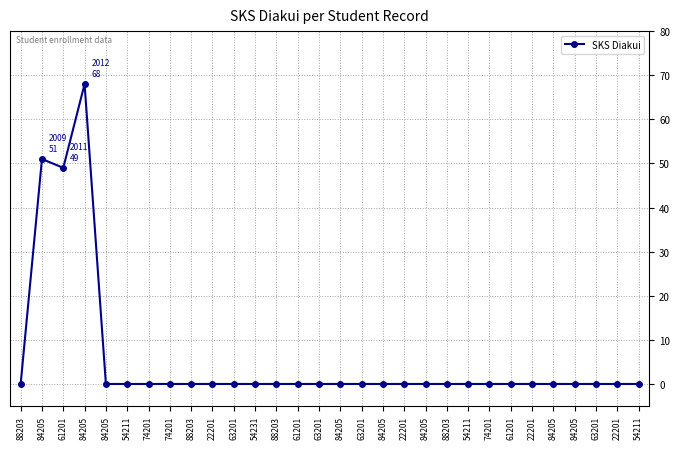

Reading left to right, extract all data points from this chart.

88203=0	84205=51	61201=49	84205=68	84205=0	54211=0	74201=0	74201=0	88203=0	22201=0	63201=0	54231=0	88203=0	61201=0	63201=0	84205=0	63201=0	84205=0	22201=0	84205=0	88203=0	54211=0	74201=0	61201=0	22201=0	84205=0	84205=0	63201=0	22201=0	54211=0